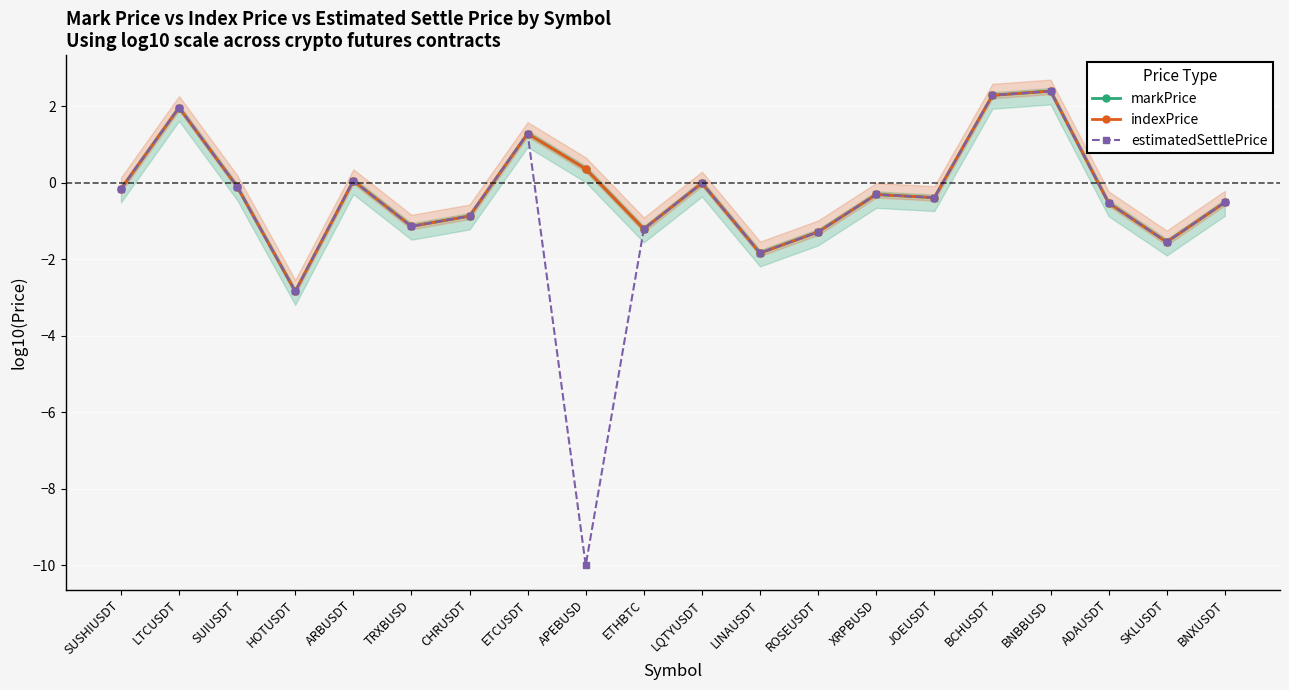

How many values in indexPrice are above zero?

6